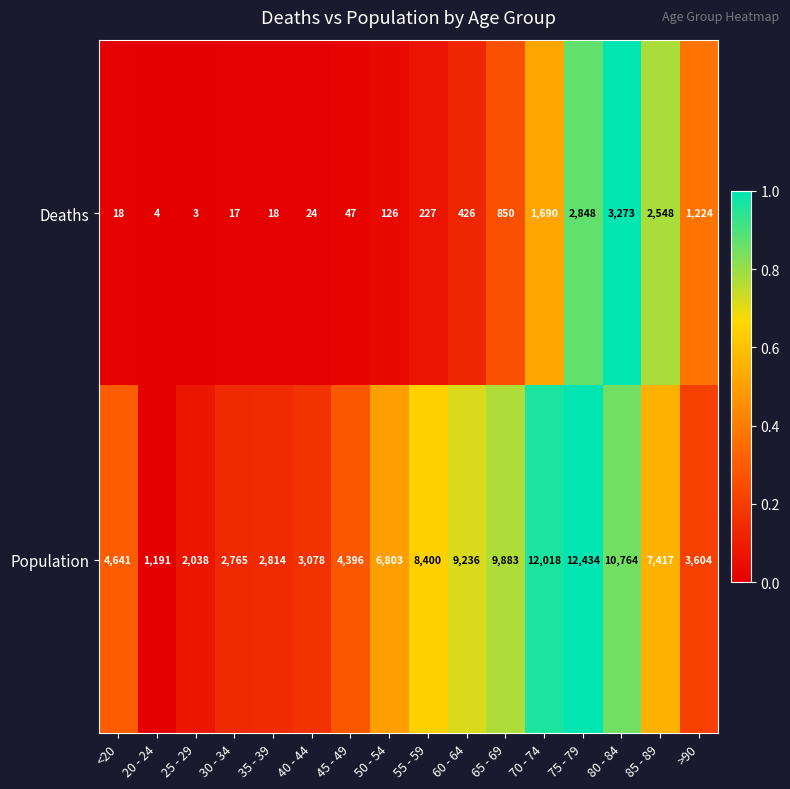

What is the difference between the second highest and second lowest values in the Deaths series?

2844